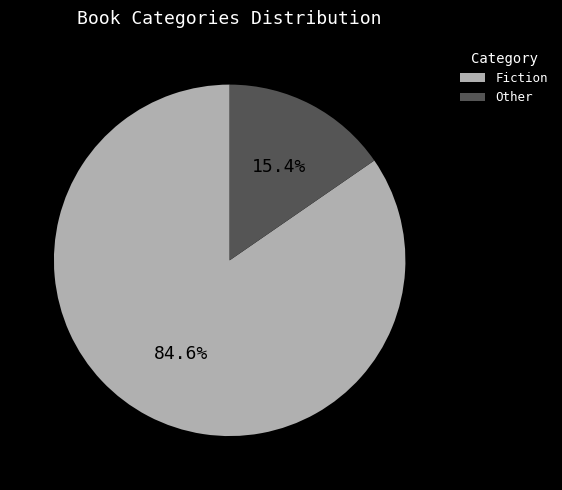

How many slices are in this pie chart?

2